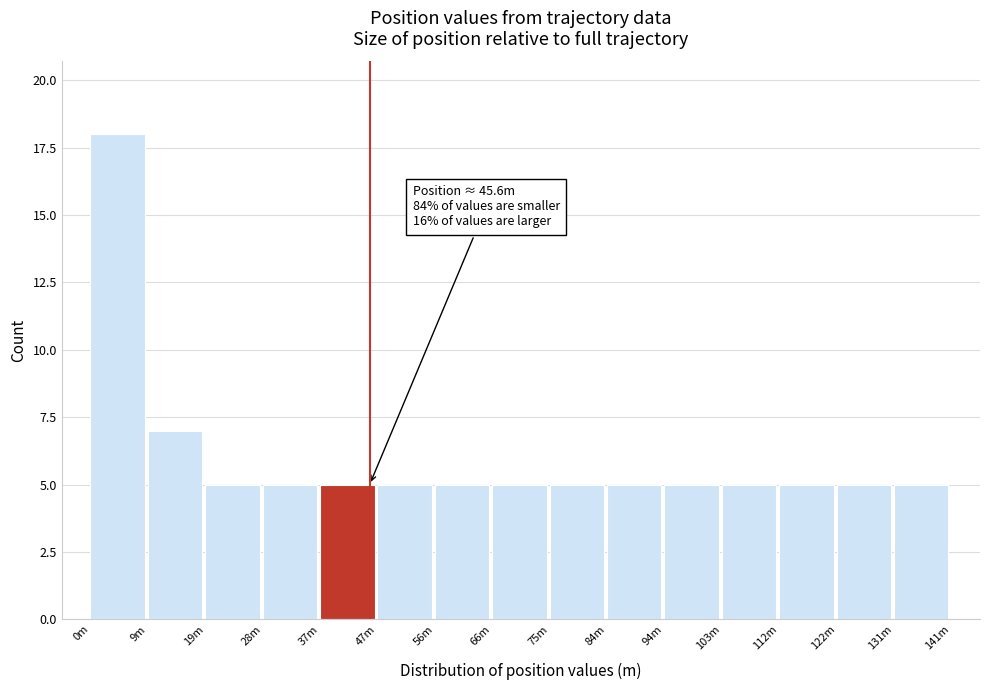

Reading right to left, transcribe all the data shown in this chart.

131m=5	122m=5	112m=5	103m=5	94m=5	84m=5	75m=5	66m=5	56m=5	47m=5	37m=5	28m=5	19m=5	9m=7	0m=18